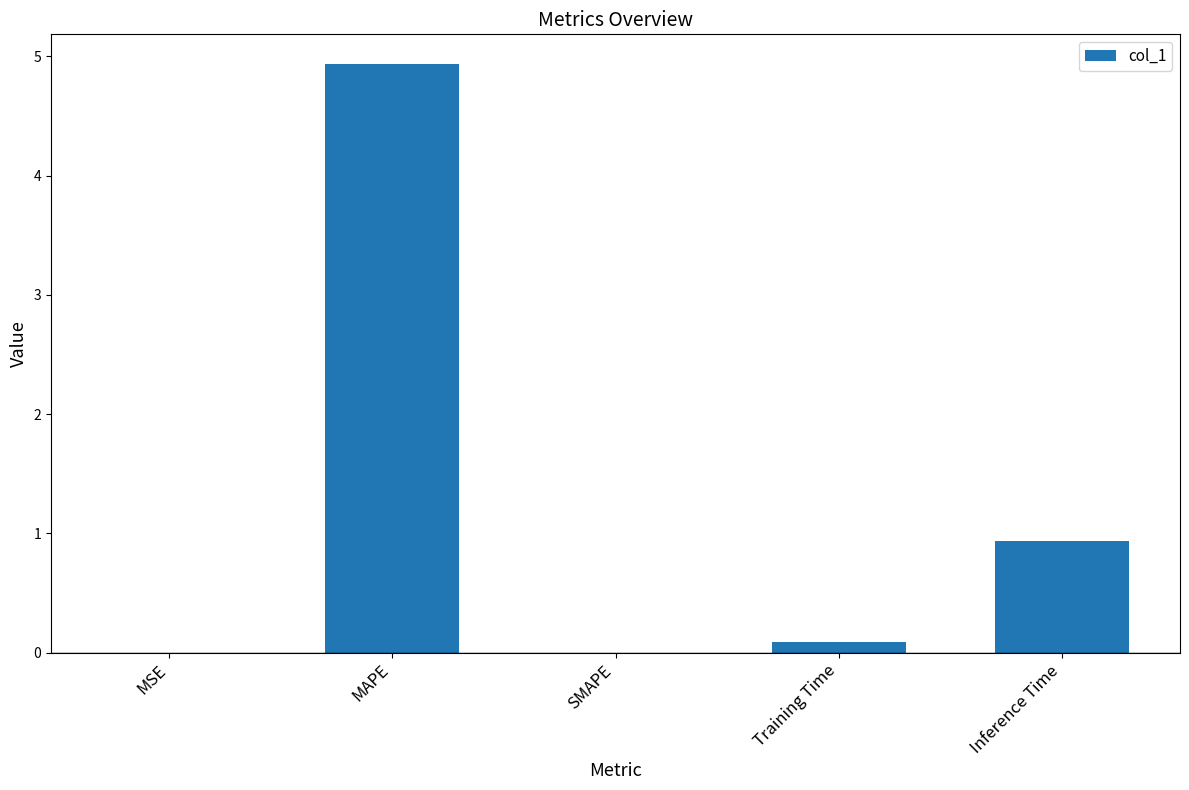

What is the sum of all values?

6.0